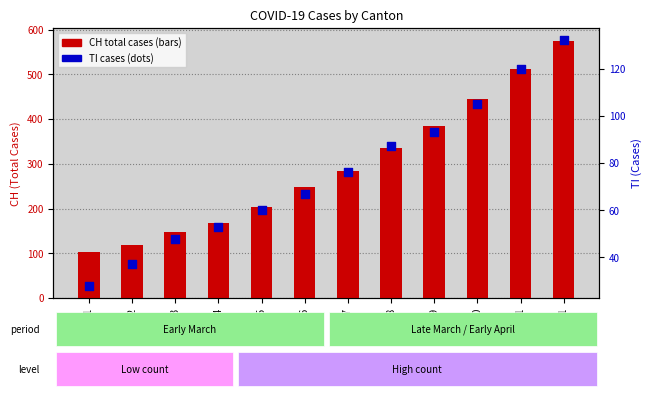

Which series has the largest total across all categories?

CH total cases